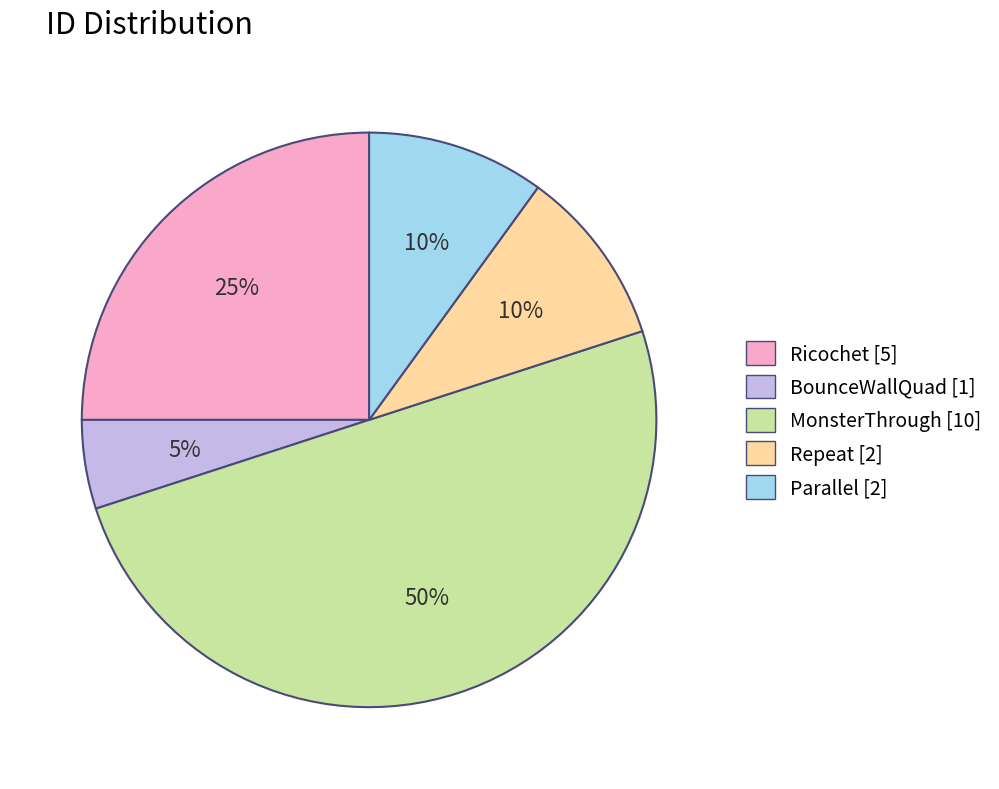

Between BounceWallQuad [1] and Ricochet [5], which is larger?

Ricochet [5]